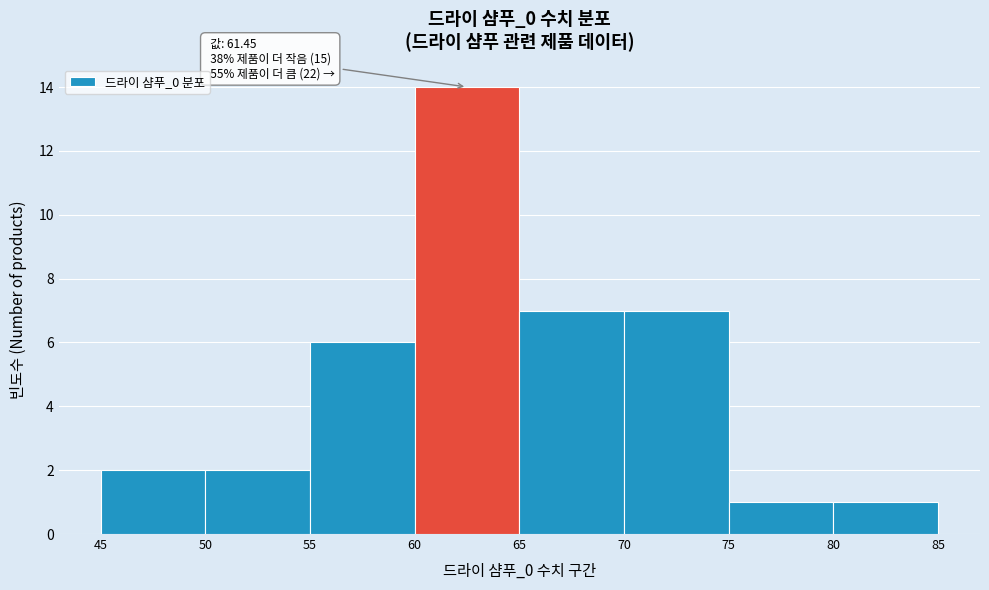

Over which range of the x-axis is the bar tallest?

60 to 65